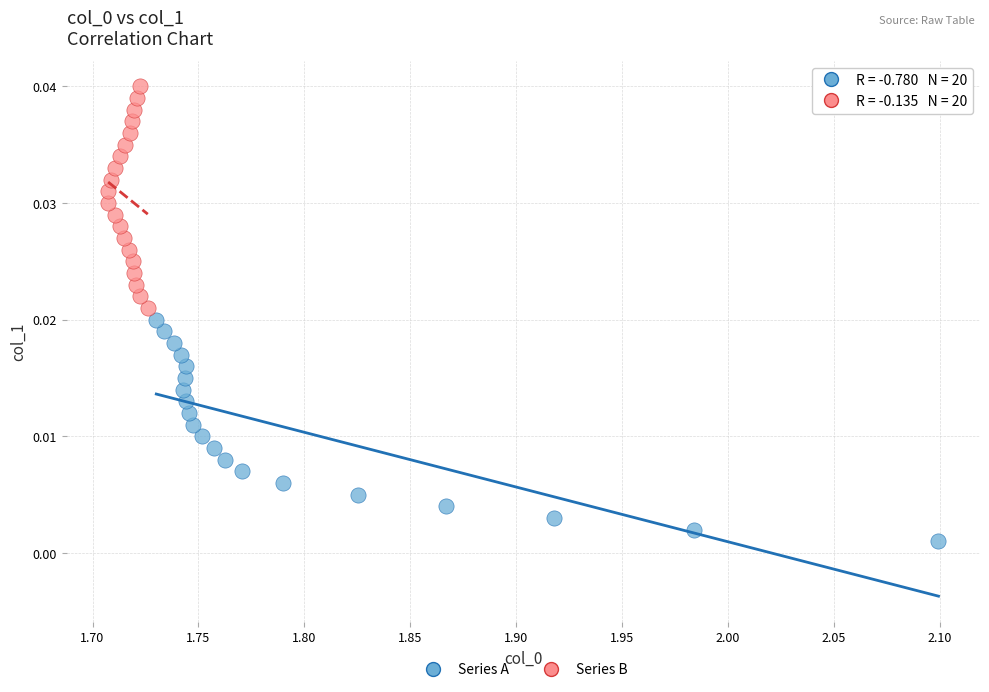

Which series contains the highest Y value?

Series B